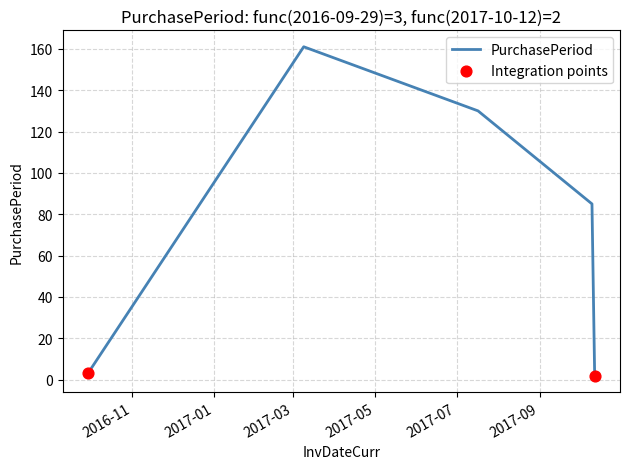

What is the difference between the maximum and minimum values?

159